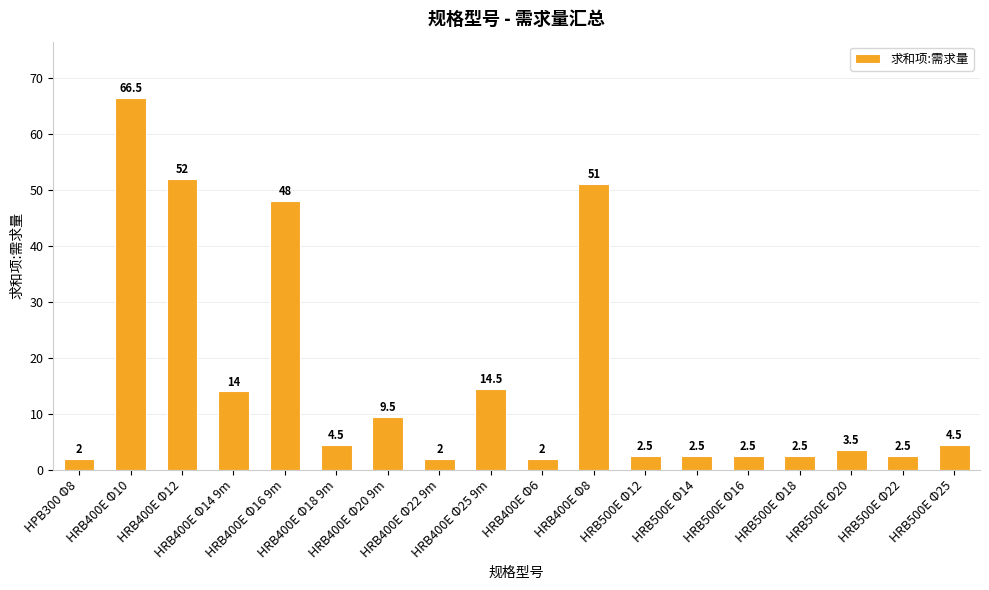

Are the bars grouped side by side (vs. stacked)?

No